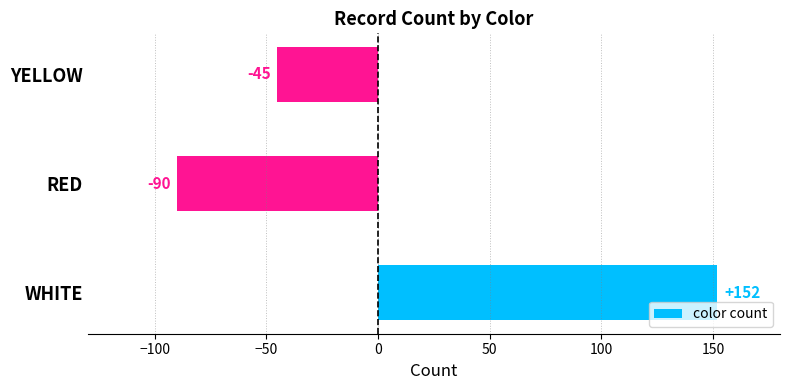

Rank the categories by value from lowest to highest.

RED, YELLOW, WHITE